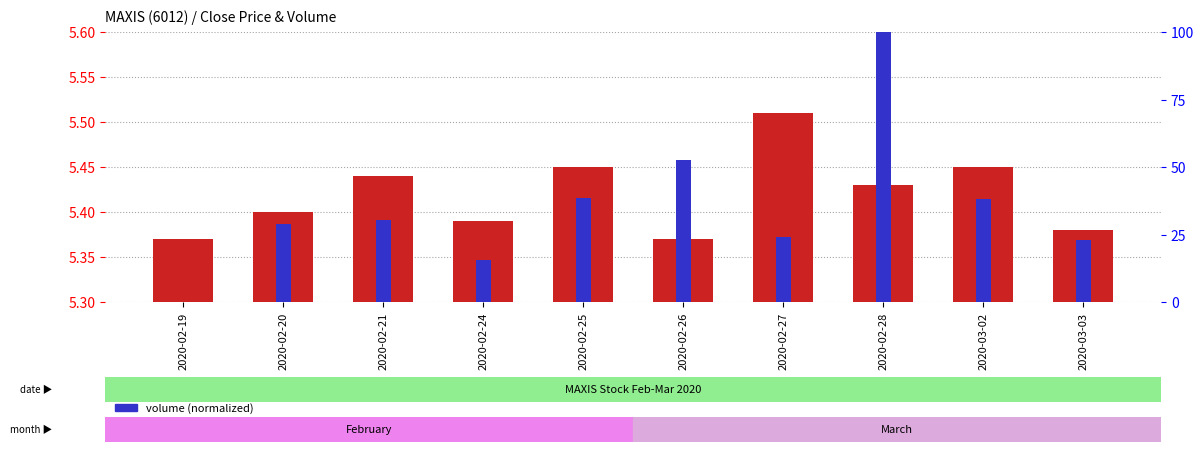

What is the label of the 3rd bar from the left?

2020-02-21